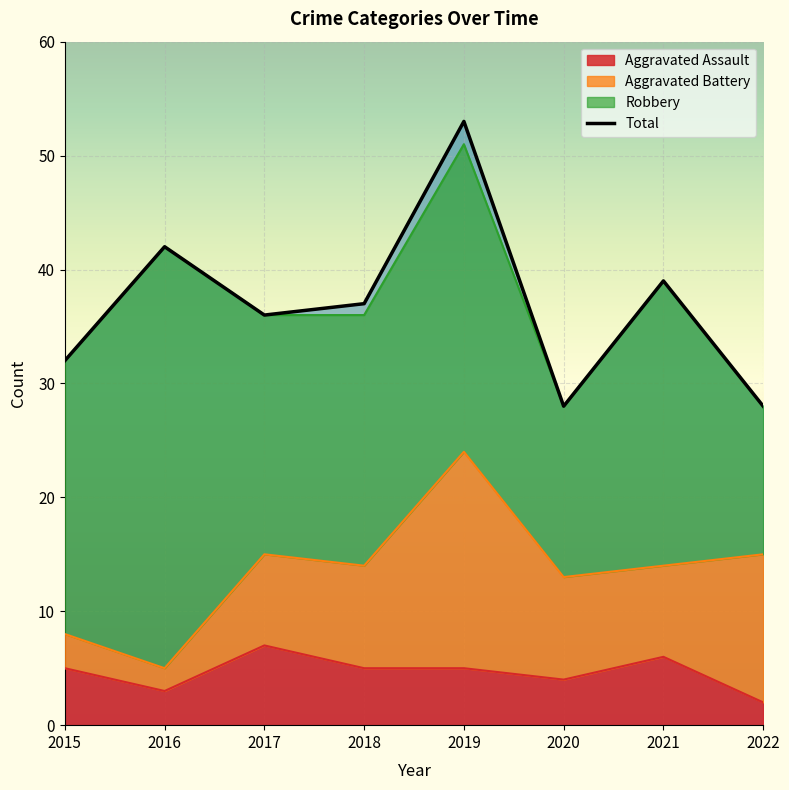

Which category has the highest value across all series?

2019